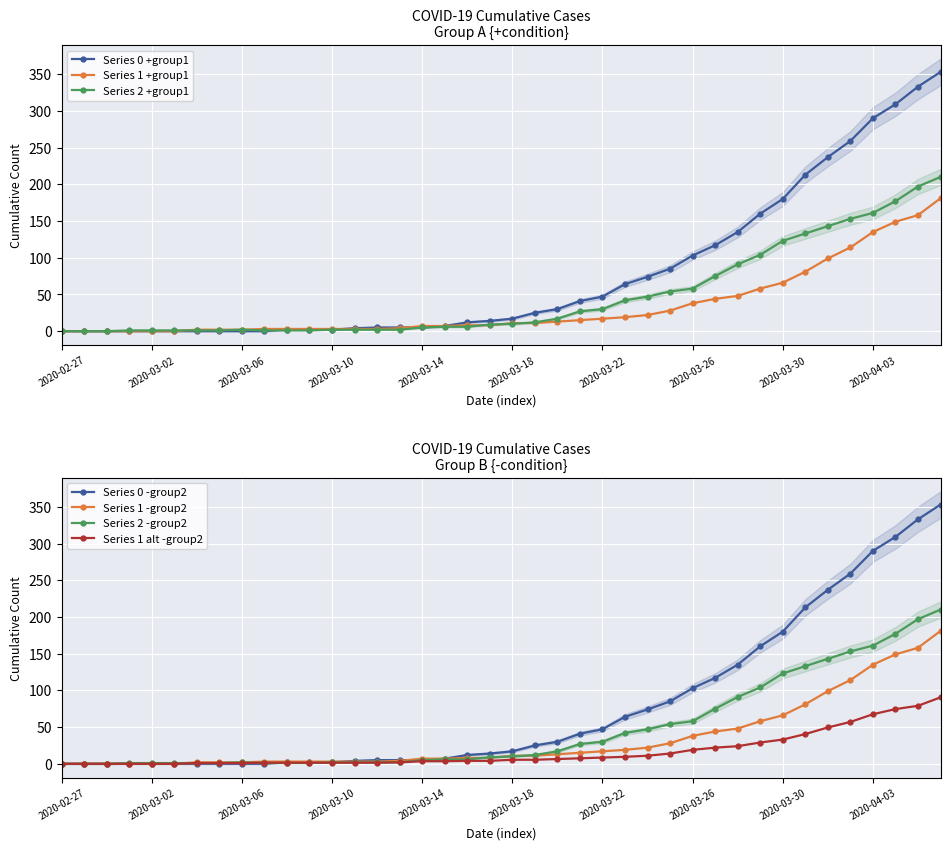

How many categories are shown in the chart?

40